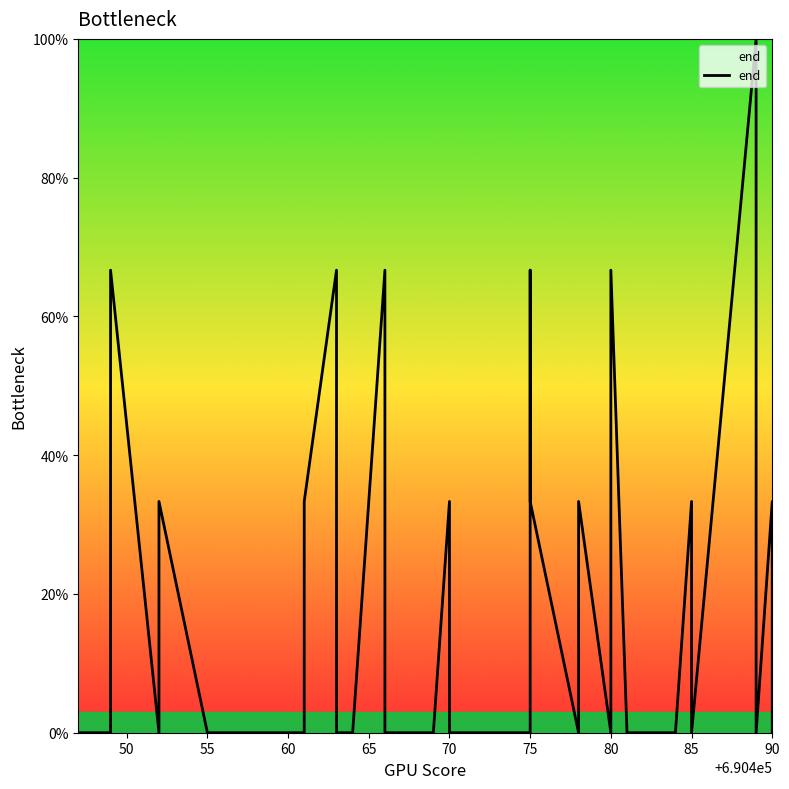

What is the difference between the maximum and minimum values?

100.0